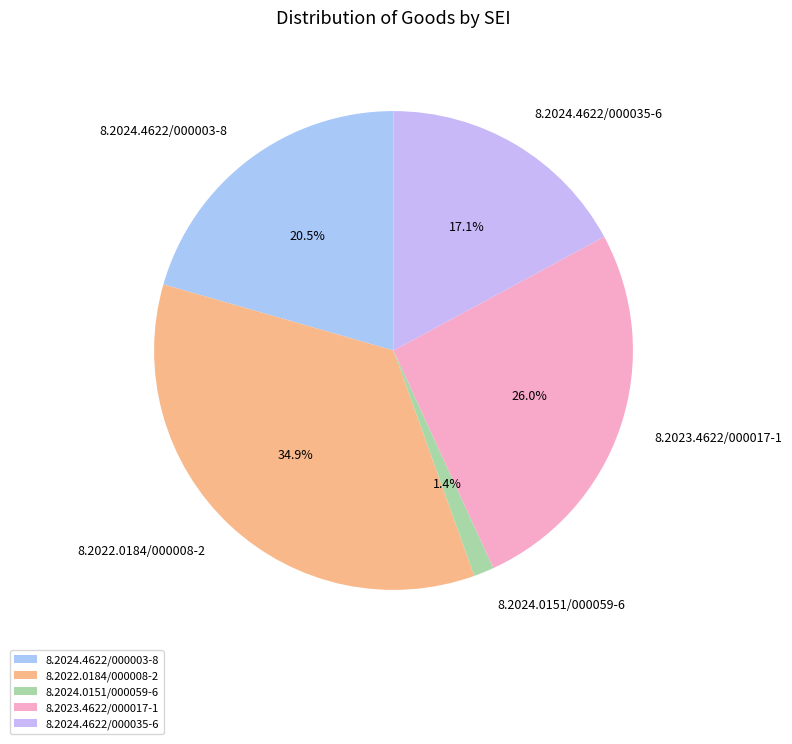

What is the smallest slice in the pie chart?

8.2024.0151/000059-6